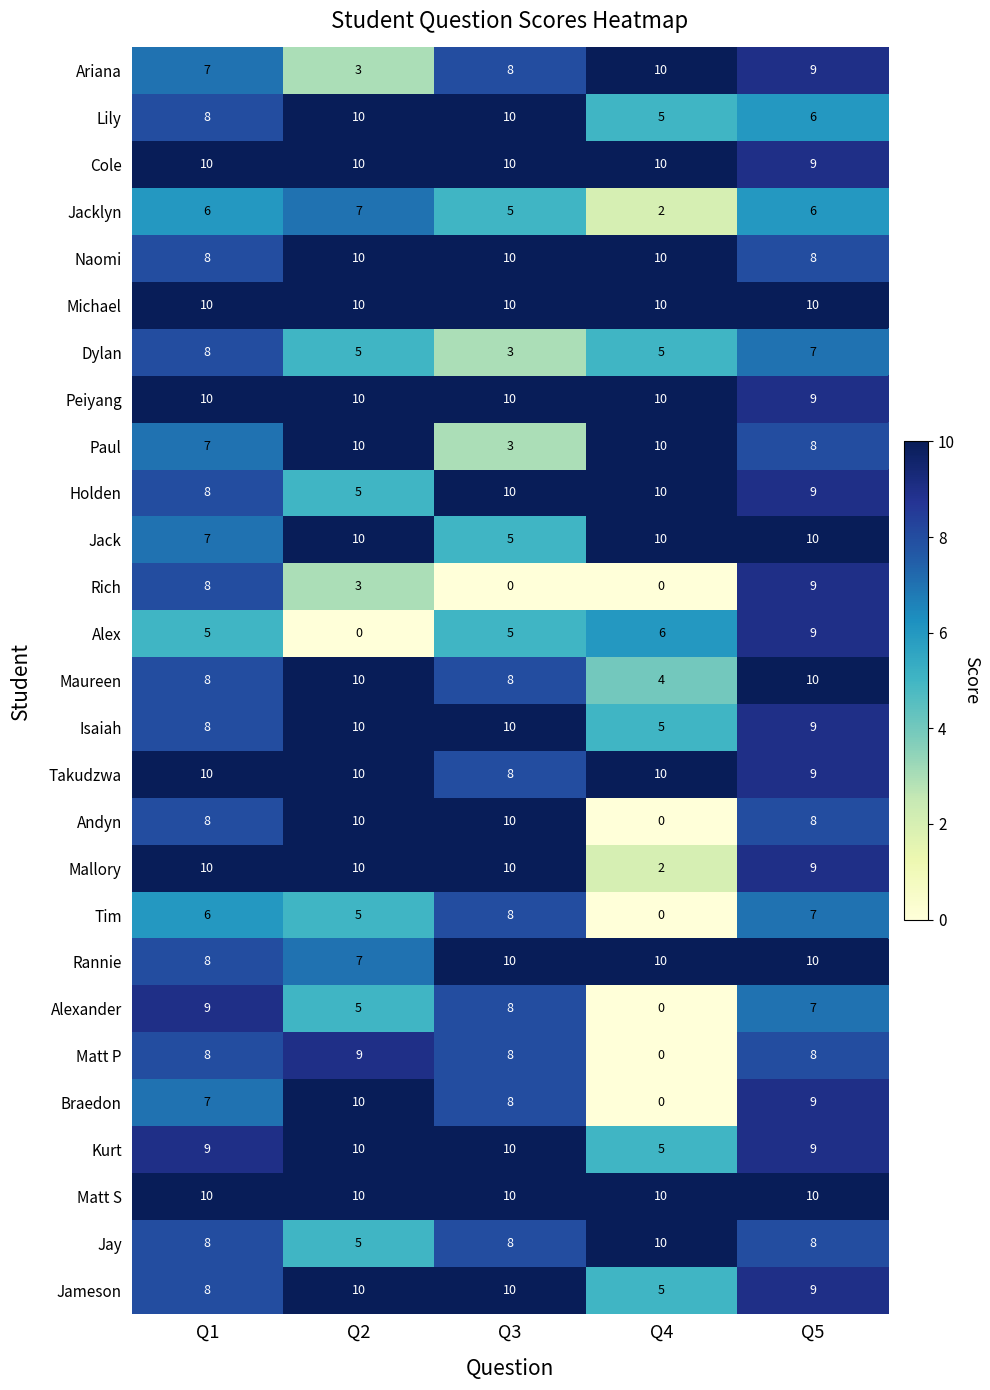

Which series has the largest range (max minus min)?

Andyn